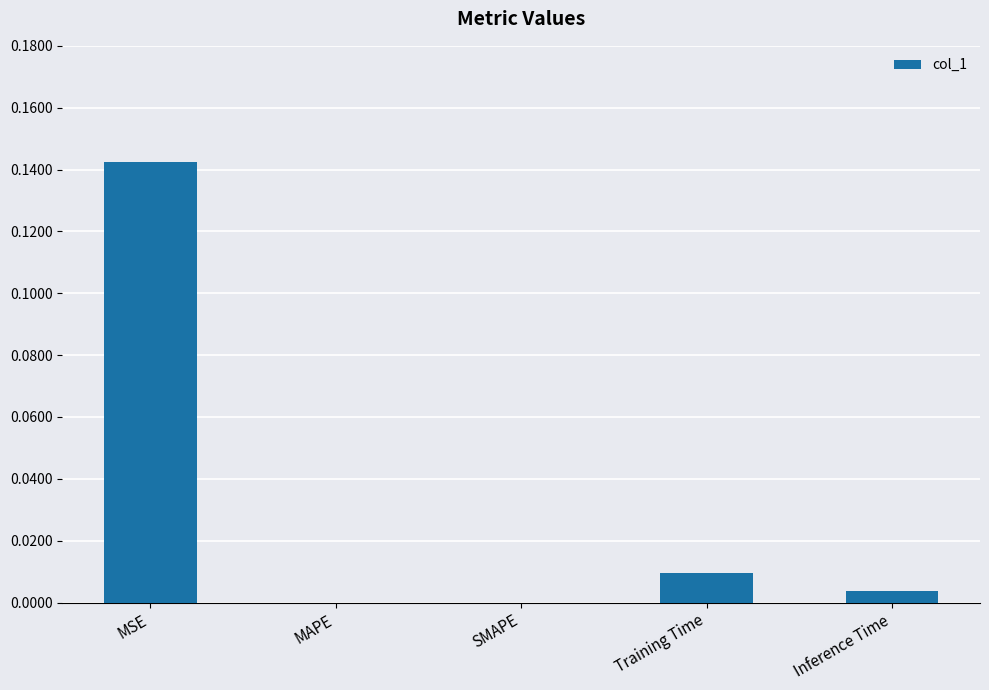

The chart shows a value of 0.1 at SMAPE. True or false?

False